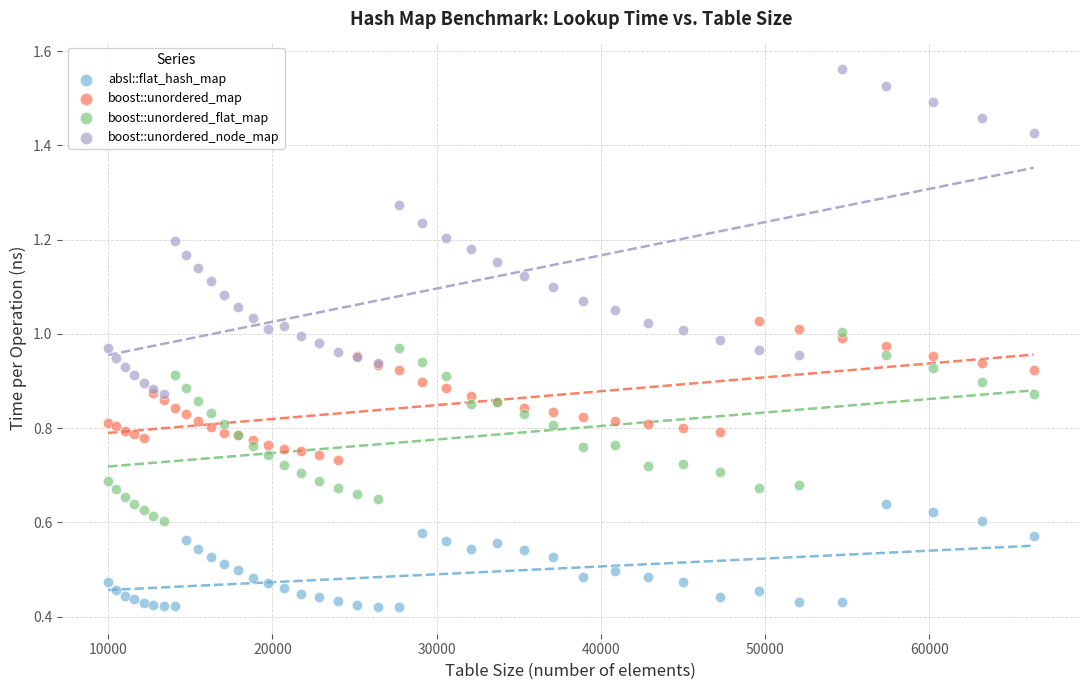

Which series reaches the minimum Y coordinate?

absl::flat_hash_map